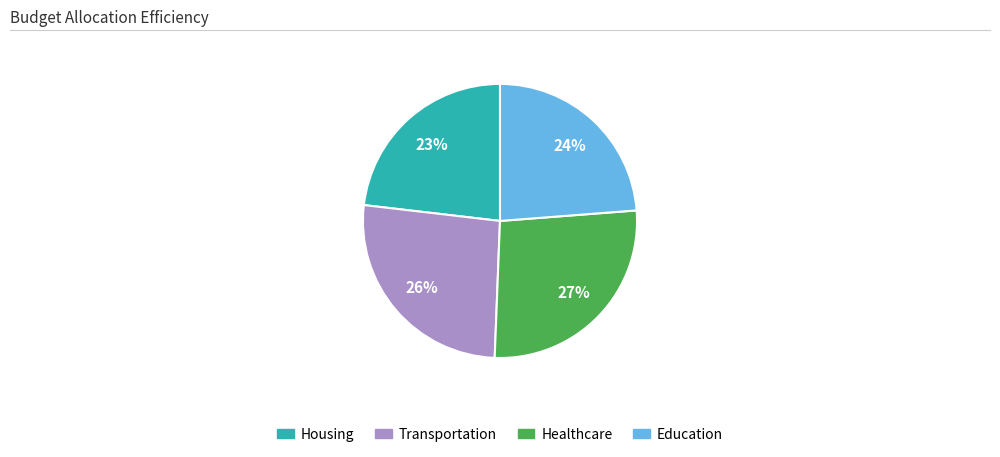

Does any single category account for the majority?

No